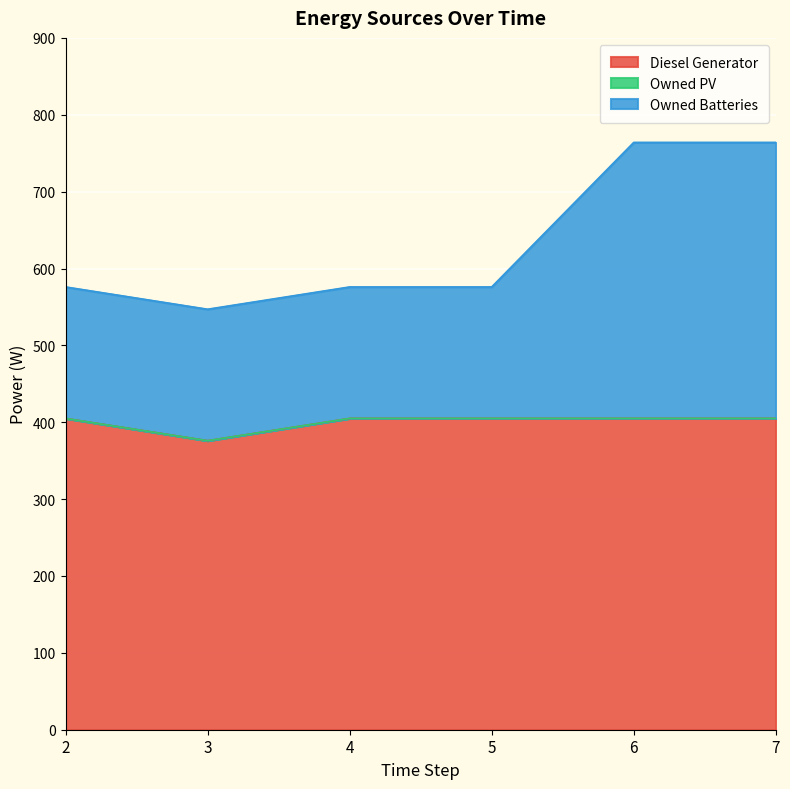

Which series changed the most between 4 and 7?

Owned Batteries